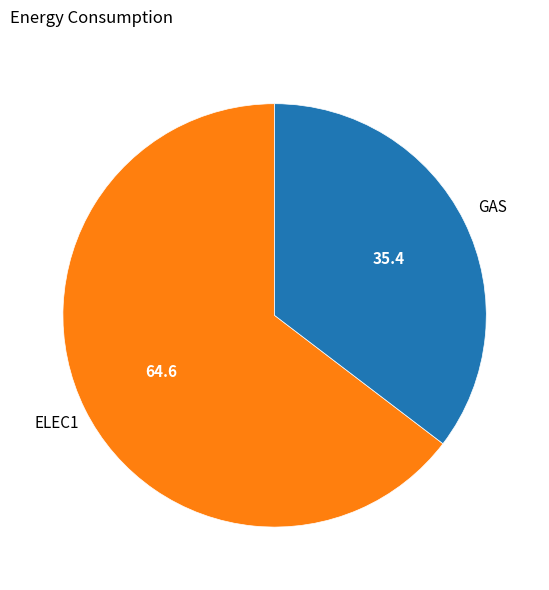

Is there a majority slice in this chart?

Yes